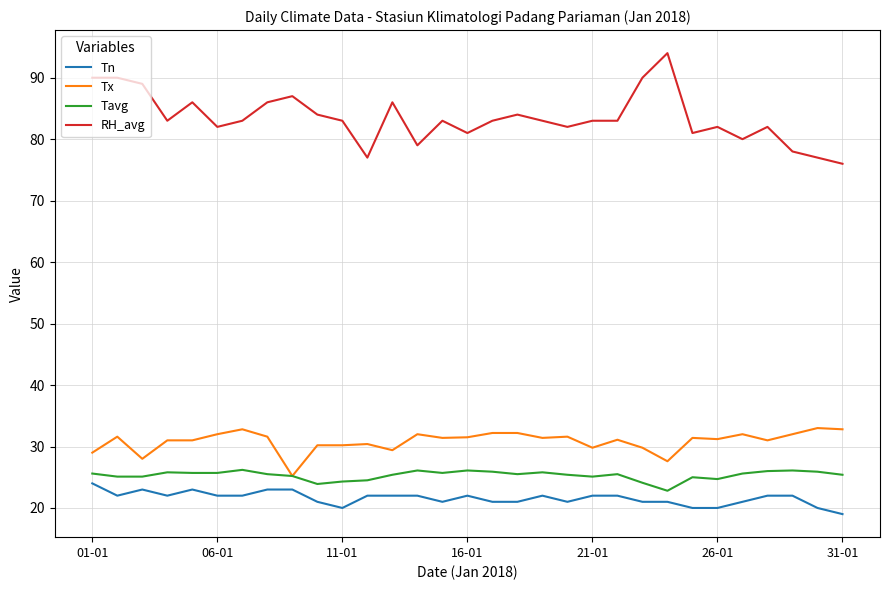

Which series has the widest spread of values?

RH_avg